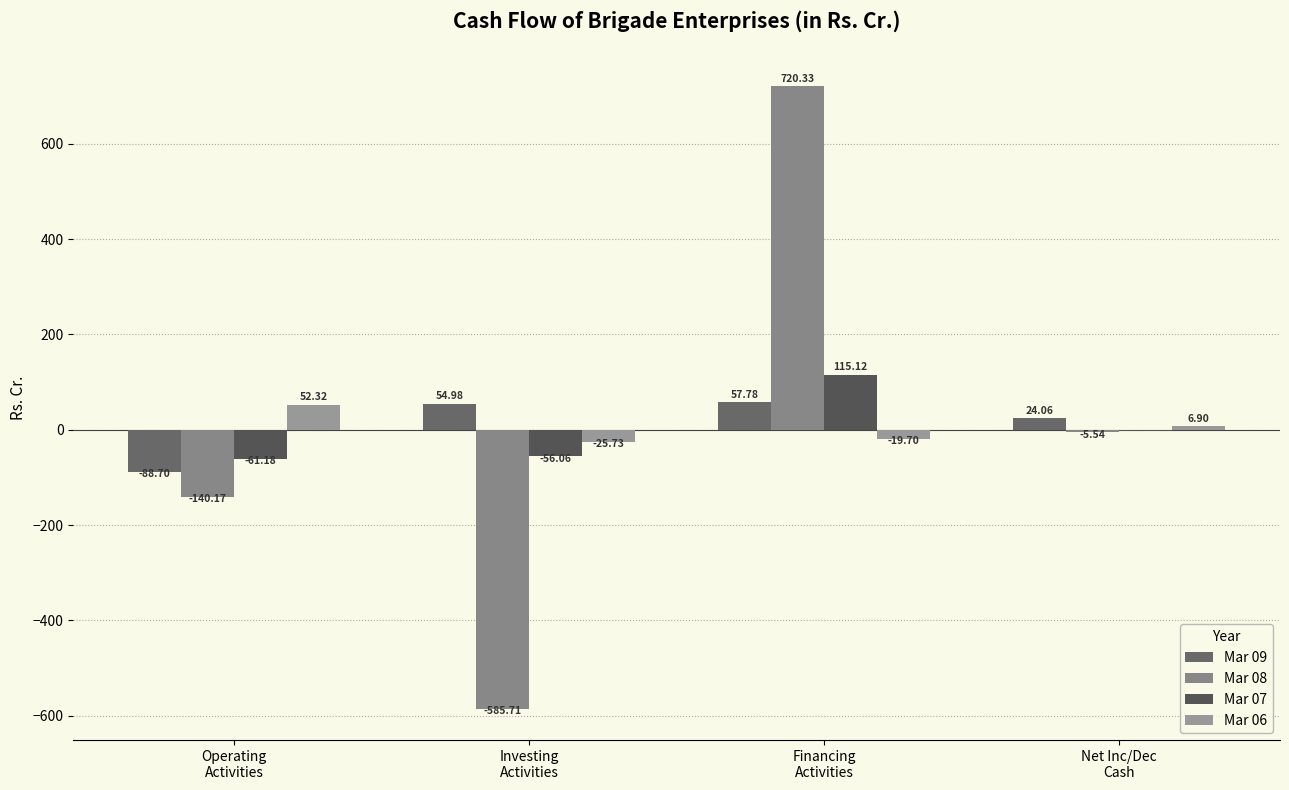

How many series are shown in this chart?

4